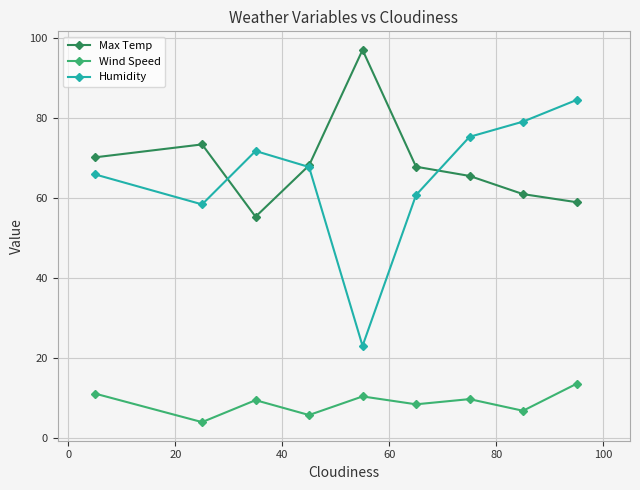

Rank the series by their maximum value, from lowest to highest.

Wind Speed, Humidity, Max Temp